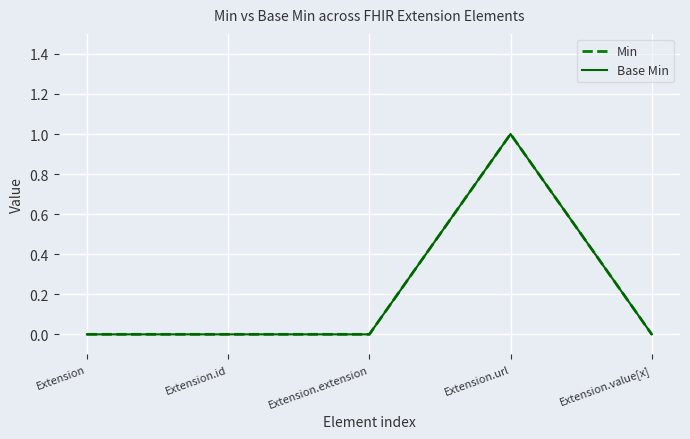

Does the chart have visible grid lines?

Yes